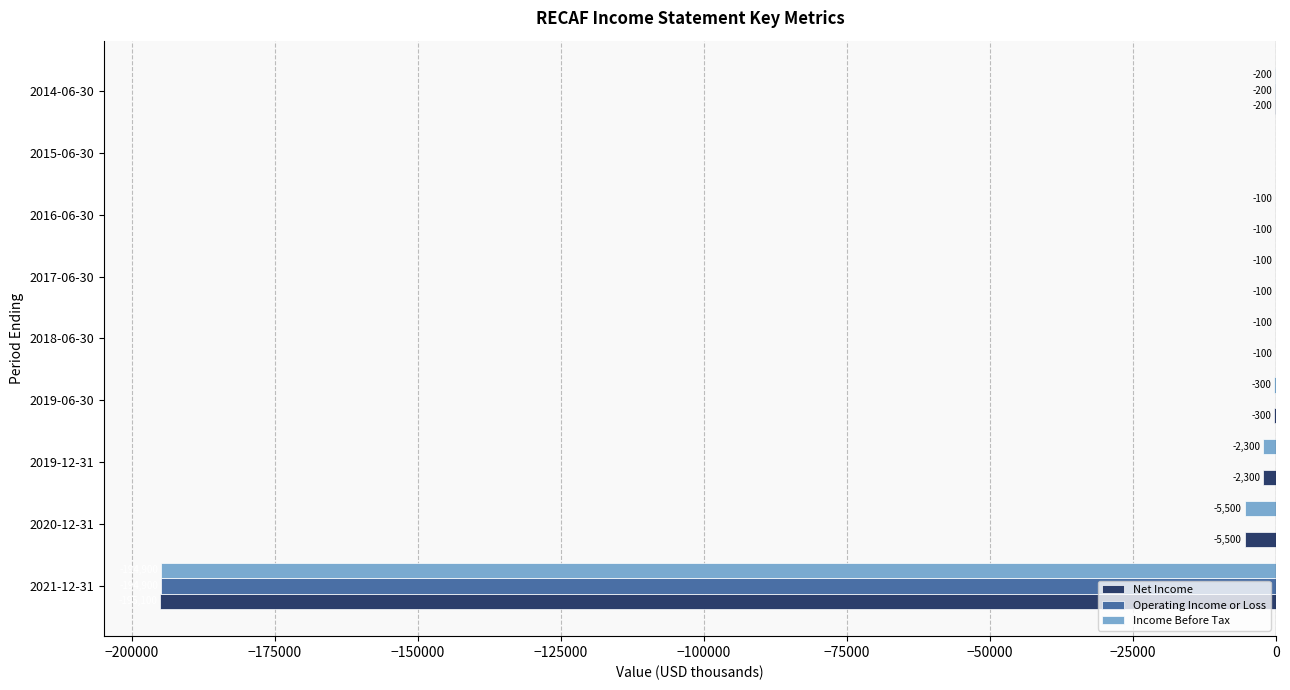

Which series has the largest total across all categories?

Operating Income or Loss